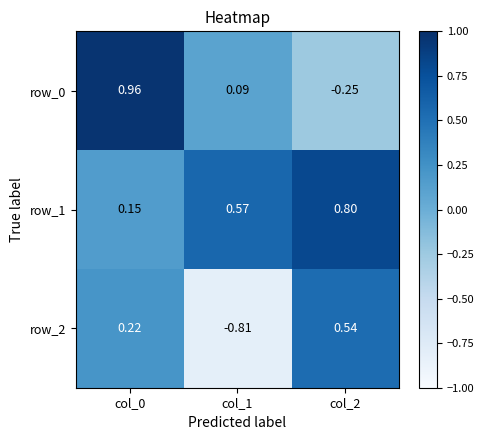

At col_2, list the series in order from smallest to largest.

row_0, row_2, row_1